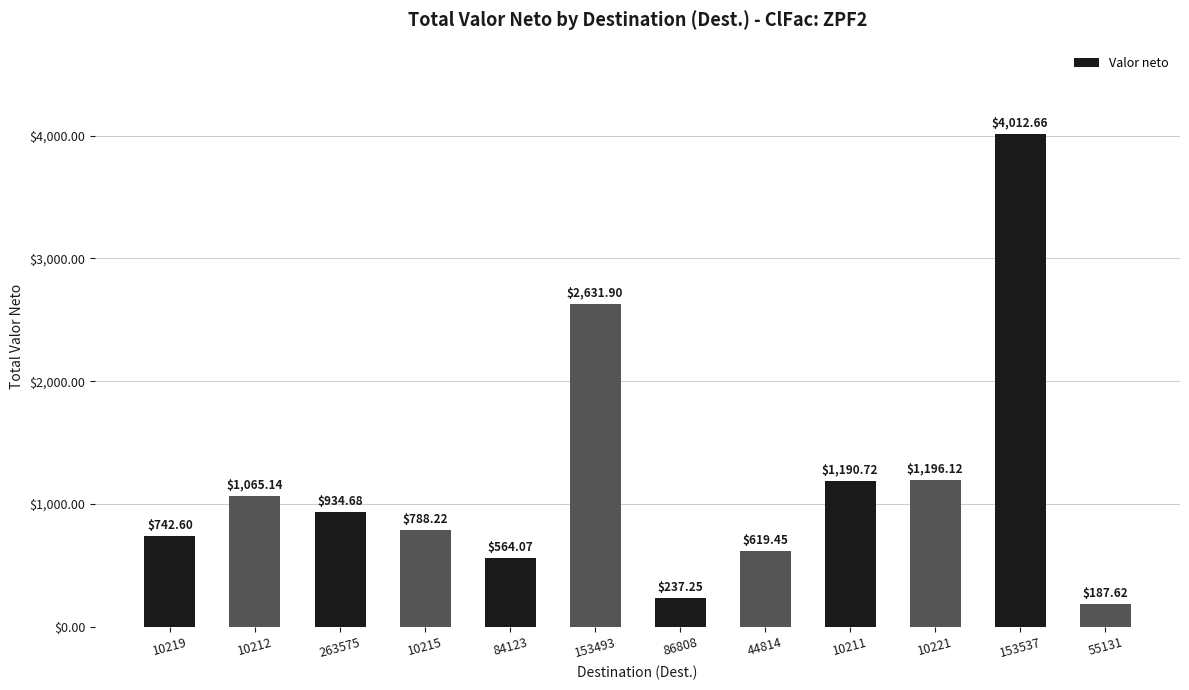

Rank the categories by value from highest to lowest.

153537, 153493, 10221, 10211, 10212, 263575, 10215, 10219, 44814, 84123, 86808, 55131